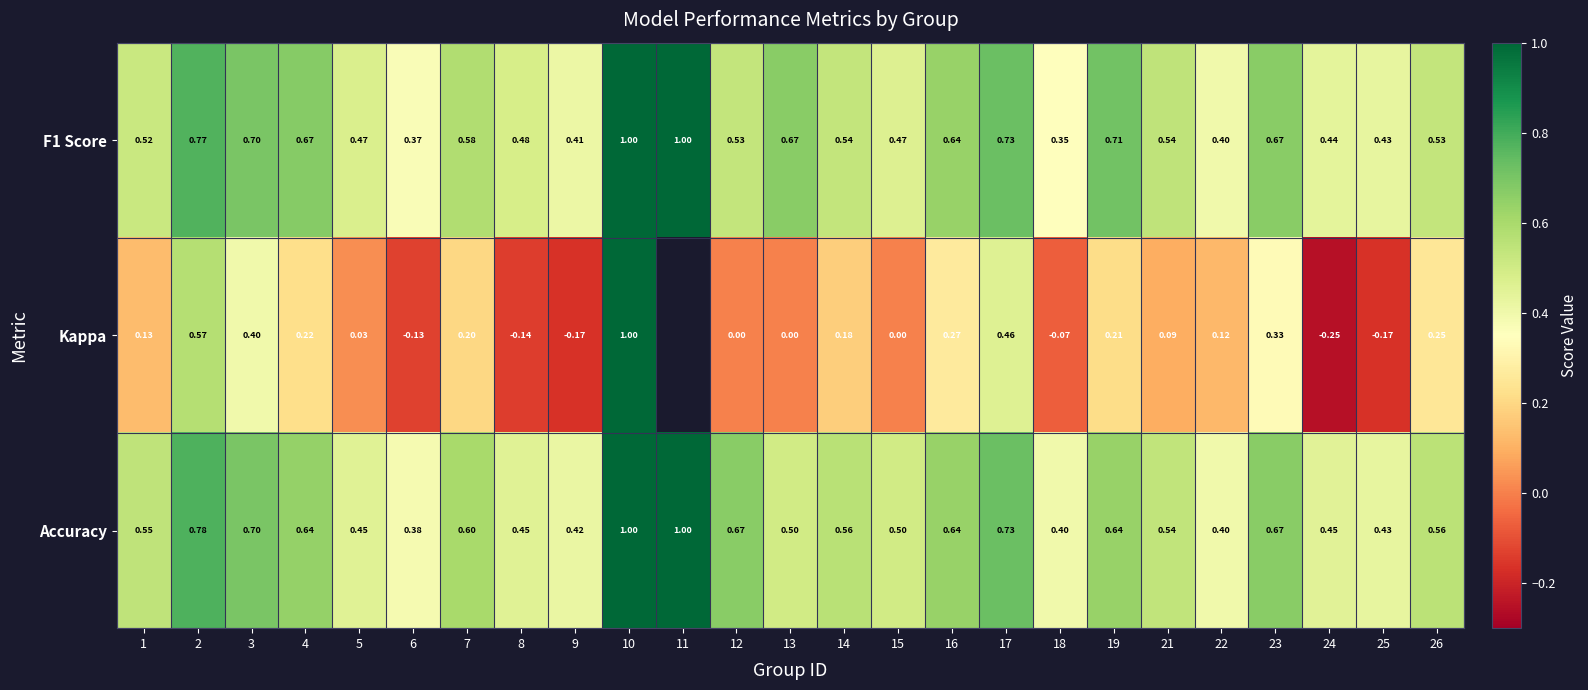

How many categories are shown in the chart?

25